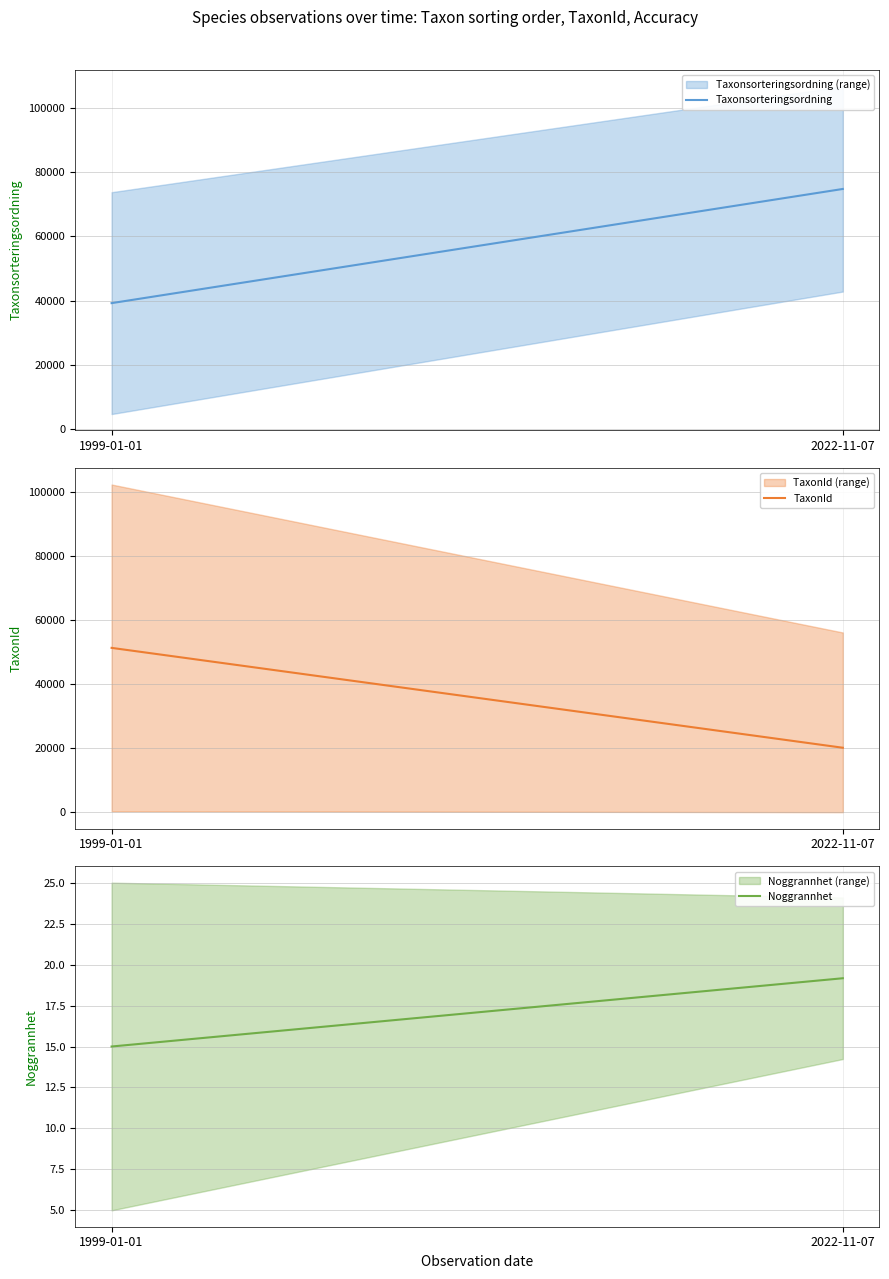

What is the sum of all Noggrannhet values?

34.2